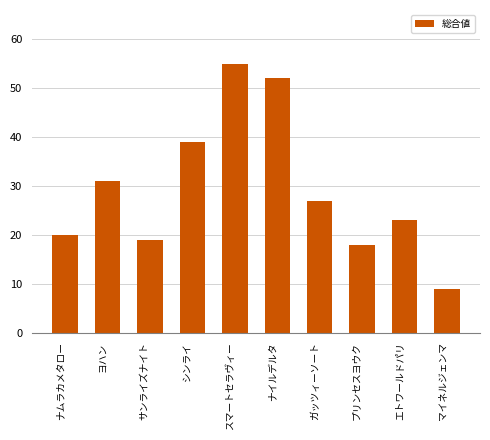

How many series are shown in this chart?

1